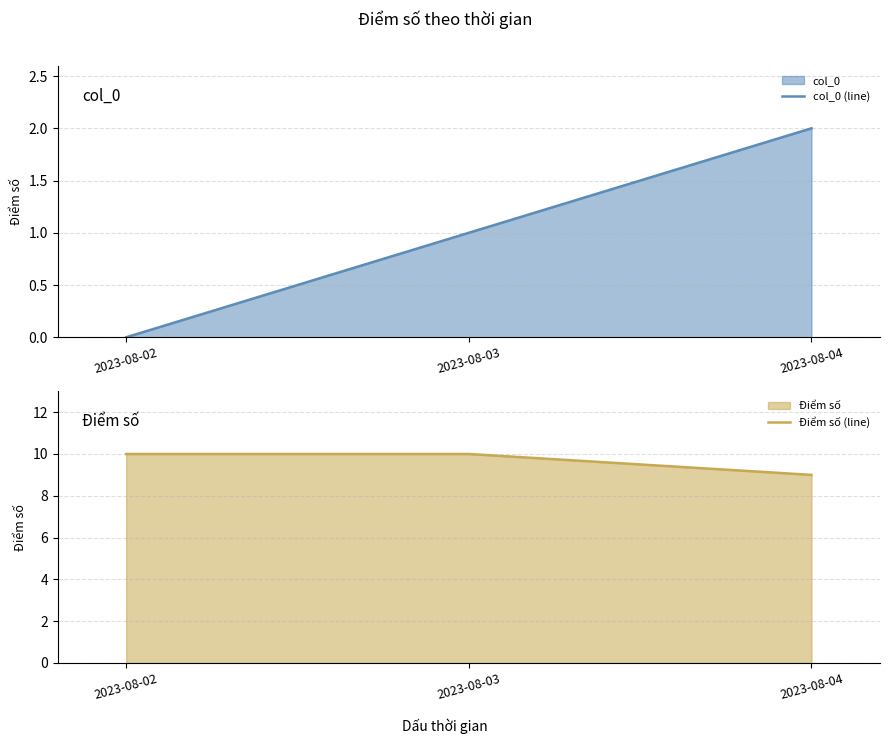

What is the average value of the col_0 (line) series?

1